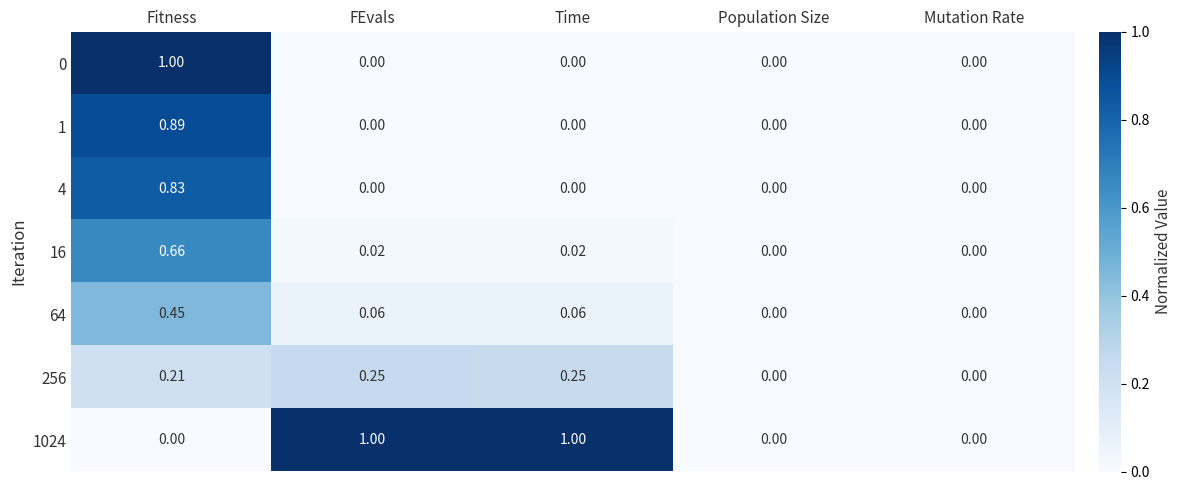

What is the maximum value shown in the chart?

1.0